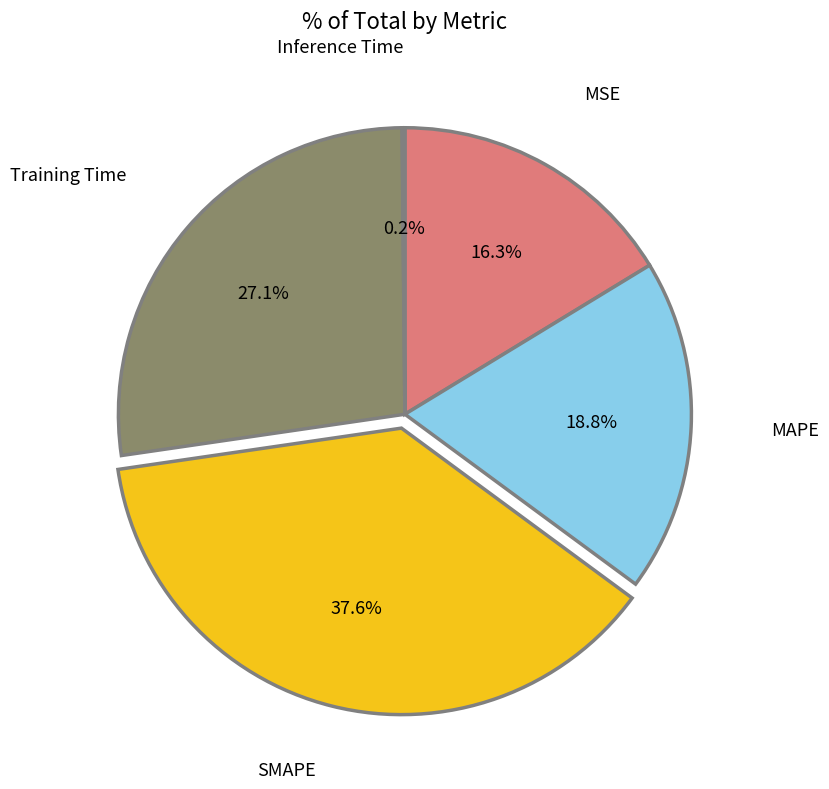

Is there a majority slice in this chart?

No